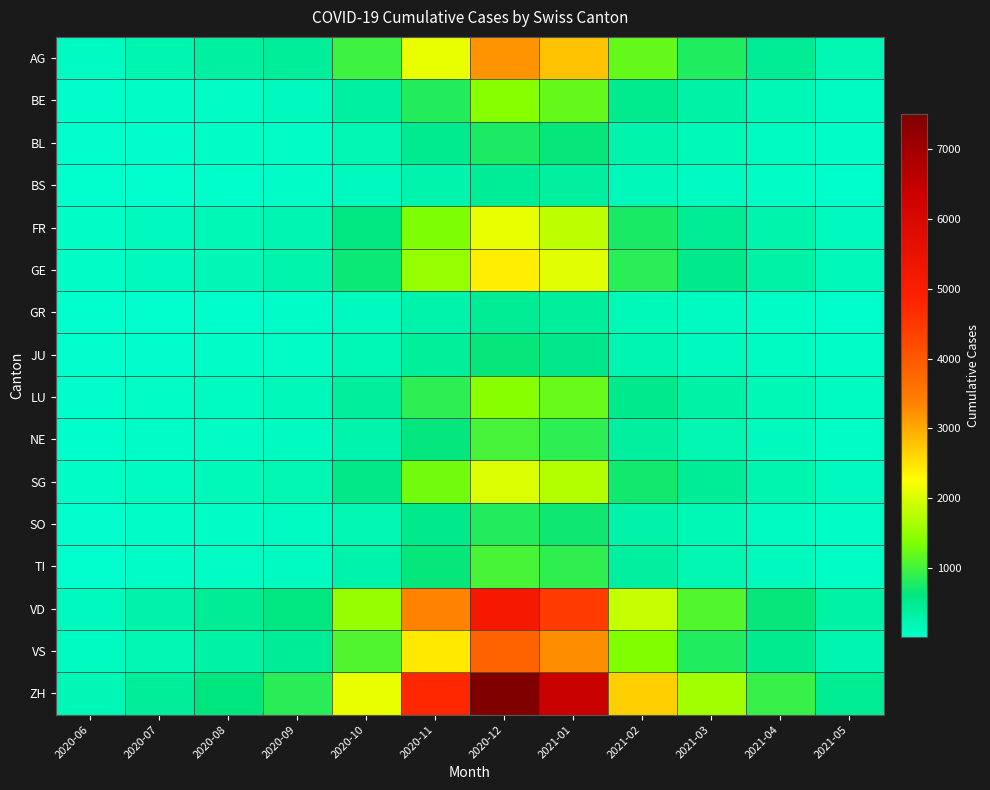

At which category is the sum across all series the highest?

2020-12